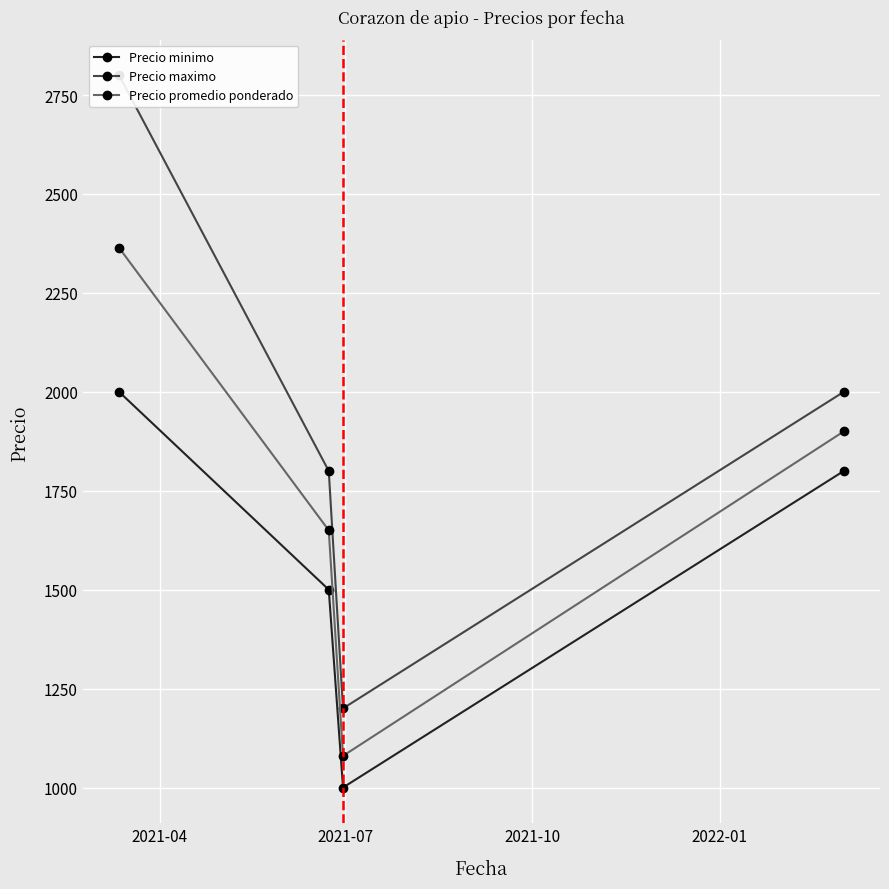

Reading left to right, extract all data points from this chart.

Precio minimo: 2000	1500	1000	1800
Precio maximo: 2800	1800	1200	2000
Precio promedio ponderado: 2364	1650	1080	1900